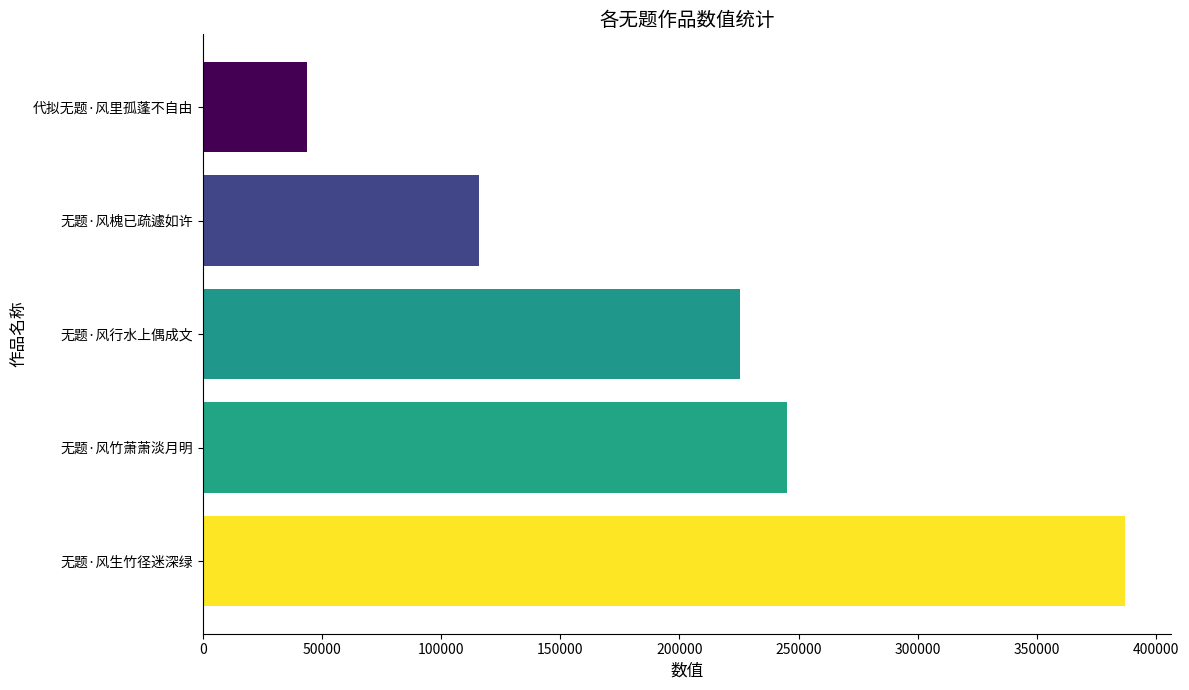

Which has a higher value, 无题·风竹萧萧淡月明 or 代拟无题·风里孤蓬不自由?

无题·风竹萧萧淡月明